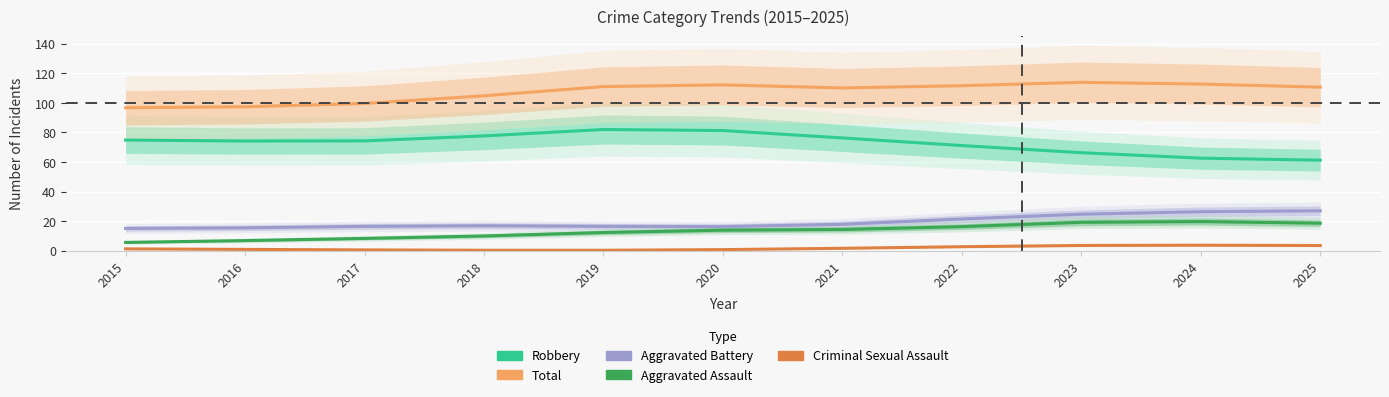

True or false: Aggravated Battery and Total cross at least once.

False